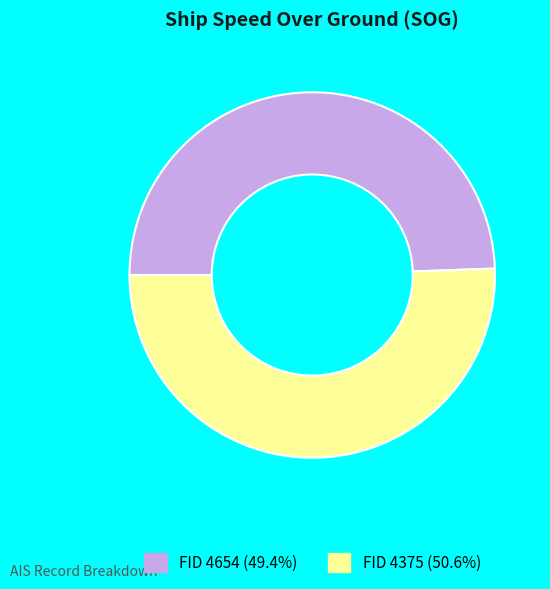

How many slices are in this pie chart?

2